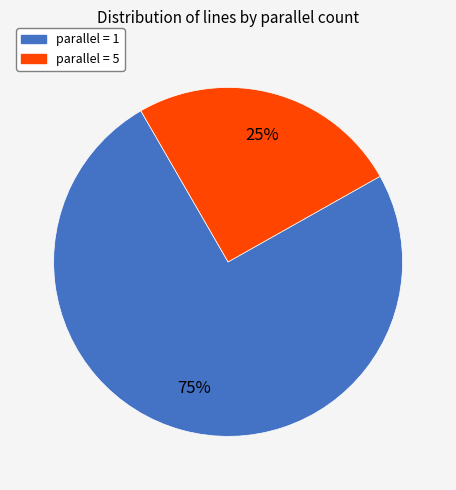

To the nearest percent, what is the average slice percentage?

50%